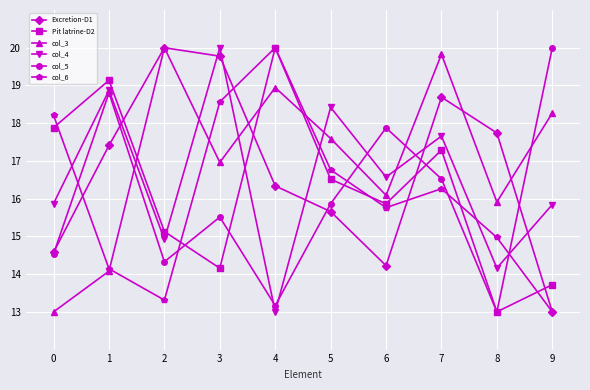

The col_5 series shows 18.8 at 1. True or false?

True